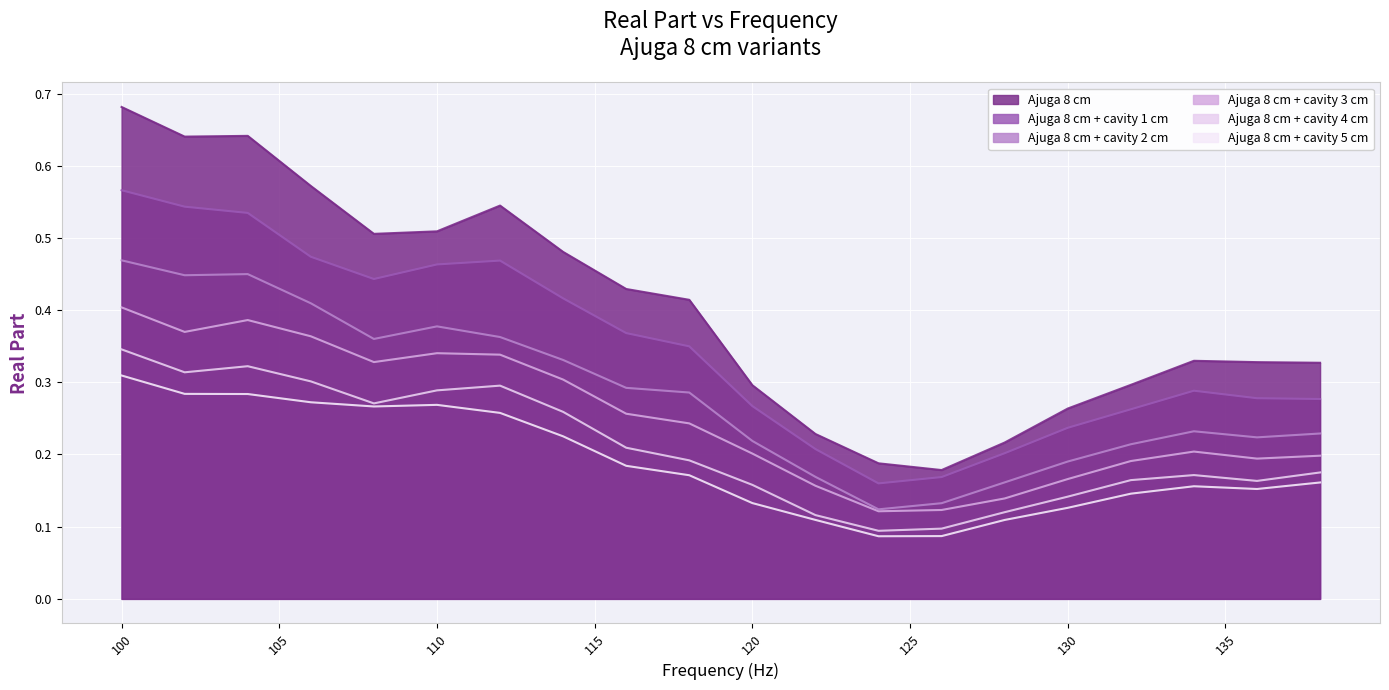

At which category does the chart reach its minimum across all series?

124